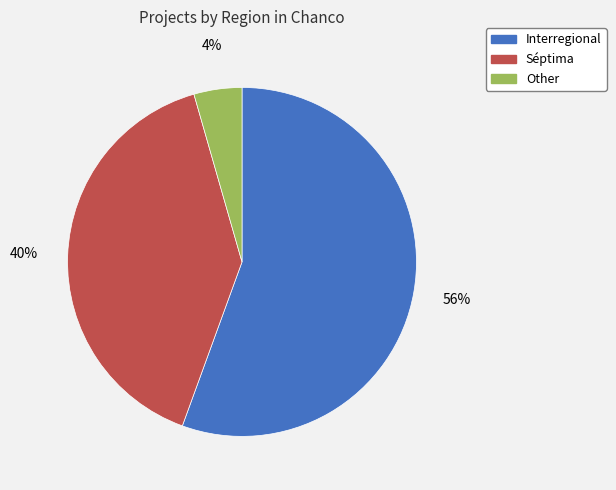

True or false: Interregional accounts for 63% of the total.

False